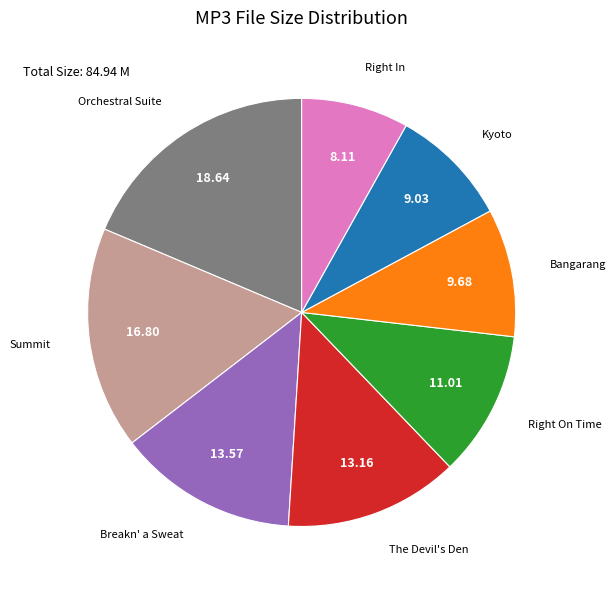

Is there any slice that represents more than half of the pie?

No